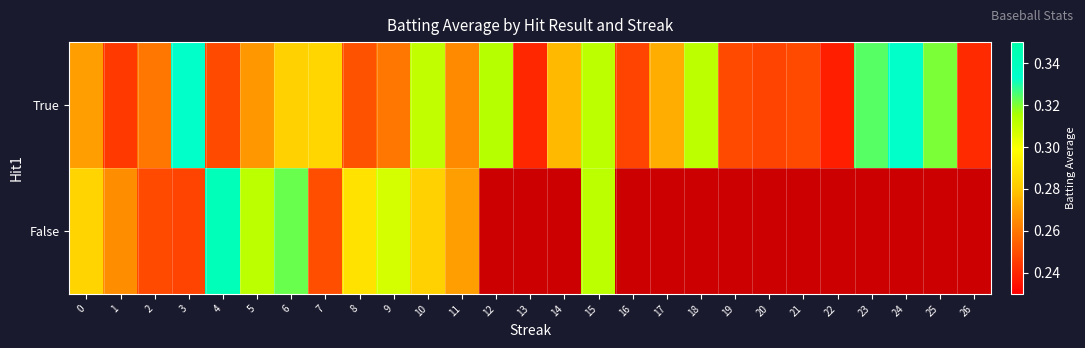

What value does the True series have at 12?

0.3